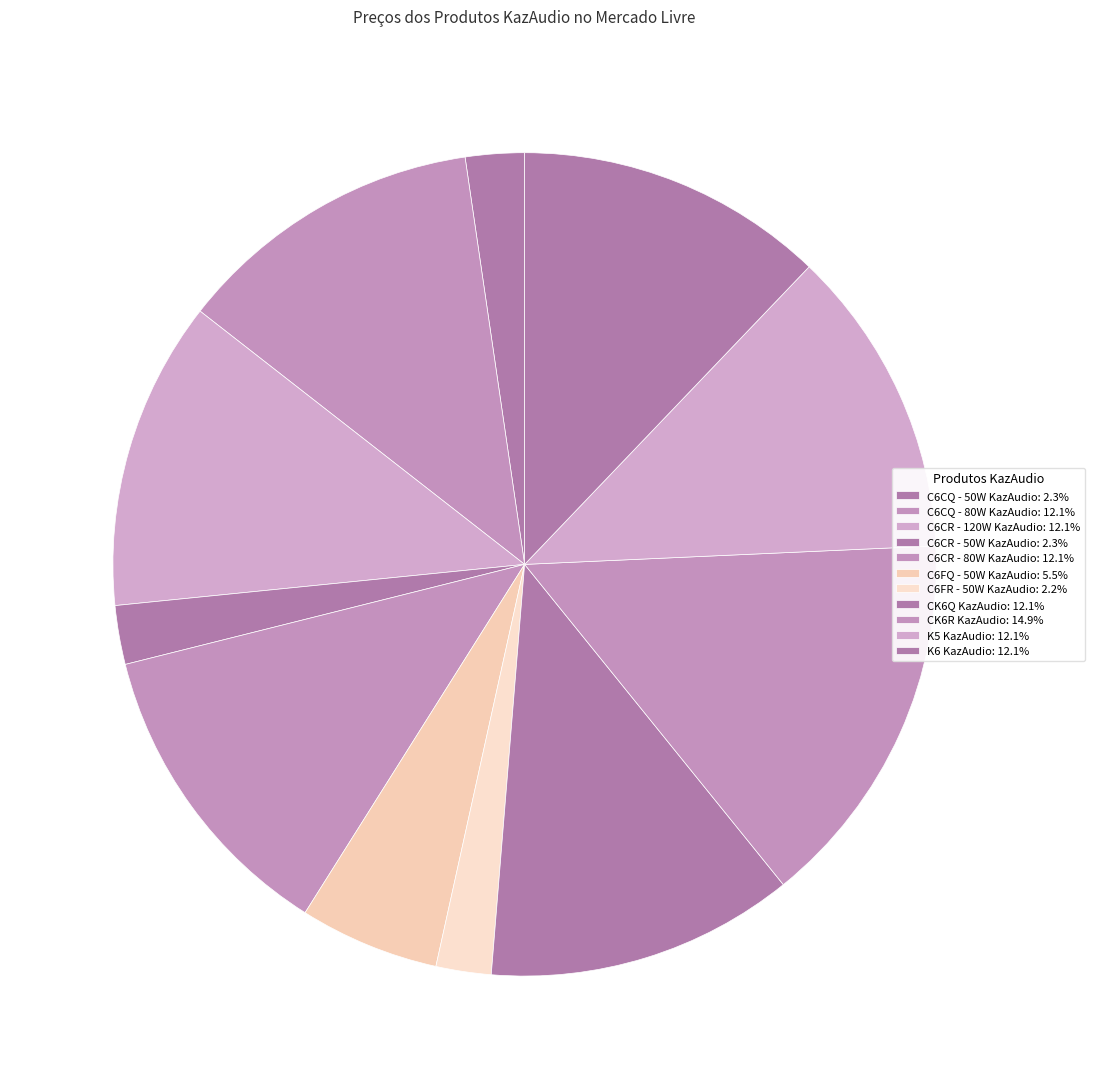

What is the change in value from C6FR - 50W KazAudio to K6 KazAudio?

+197.5